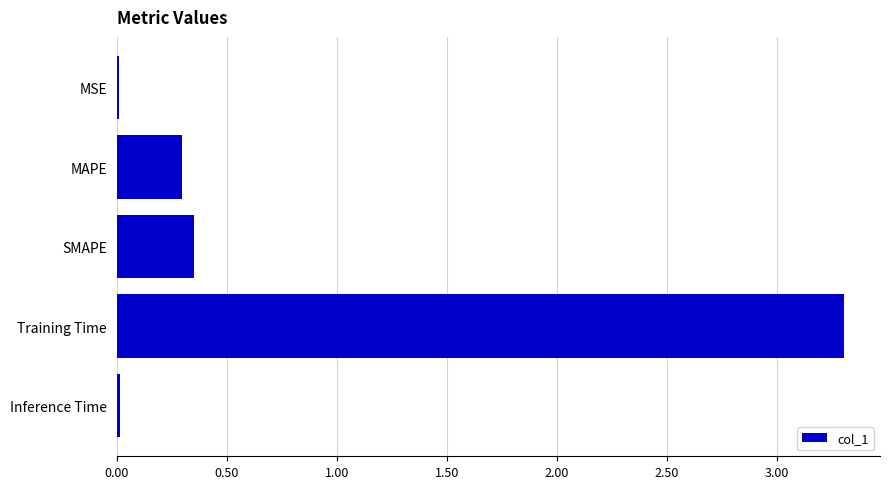

What is the sum of all values?

4.0